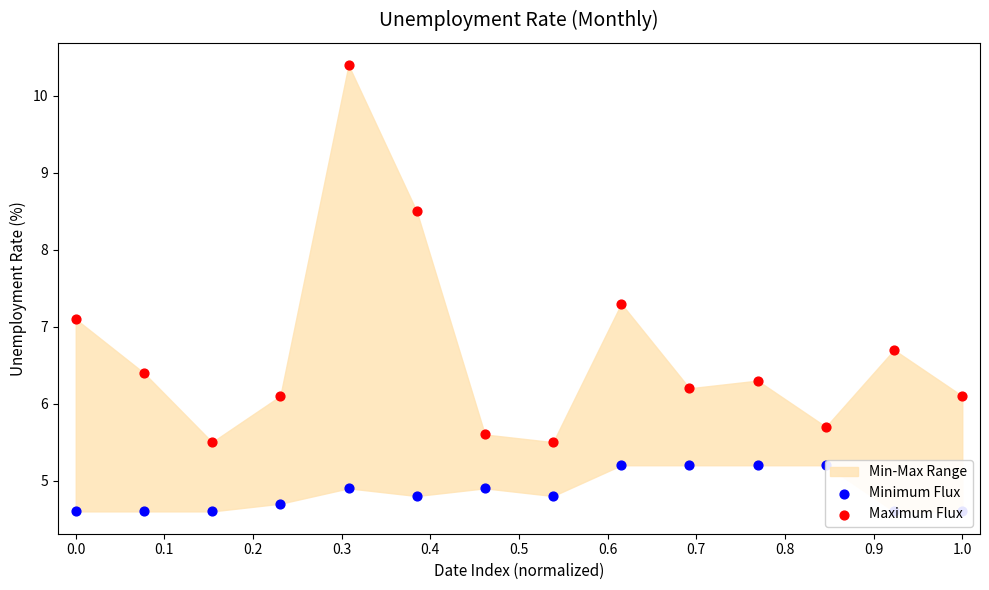

Which series has the widest spread of Y values?

Maximum Flux